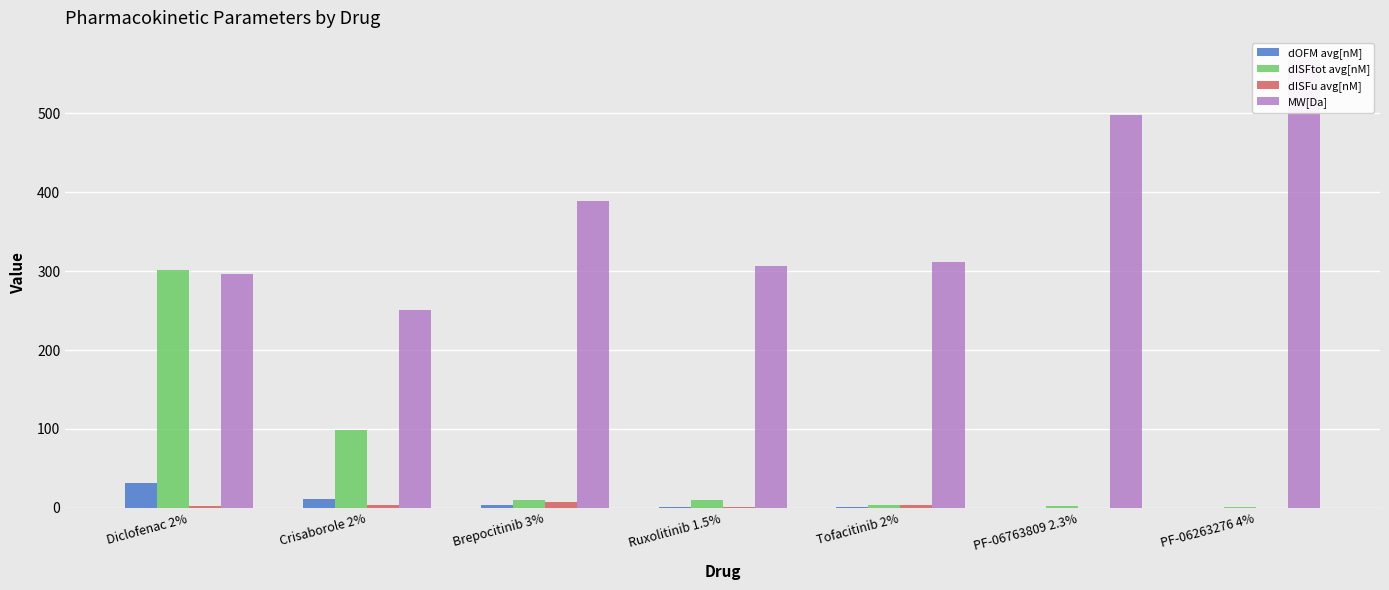

The dISFu avg[nM] series shows 5.2 at Tofacitinib 2%. True or false?

False